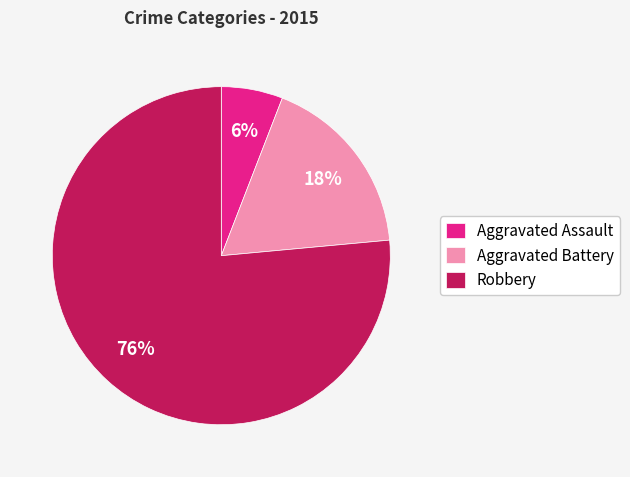

Which category has the smallest portion of the pie?

Aggravated Assault